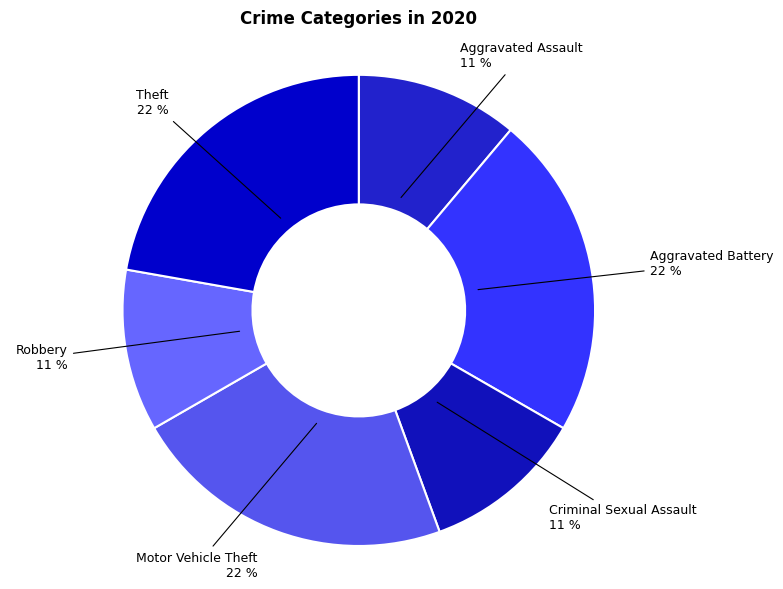

Is there a majority slice in this chart?

No